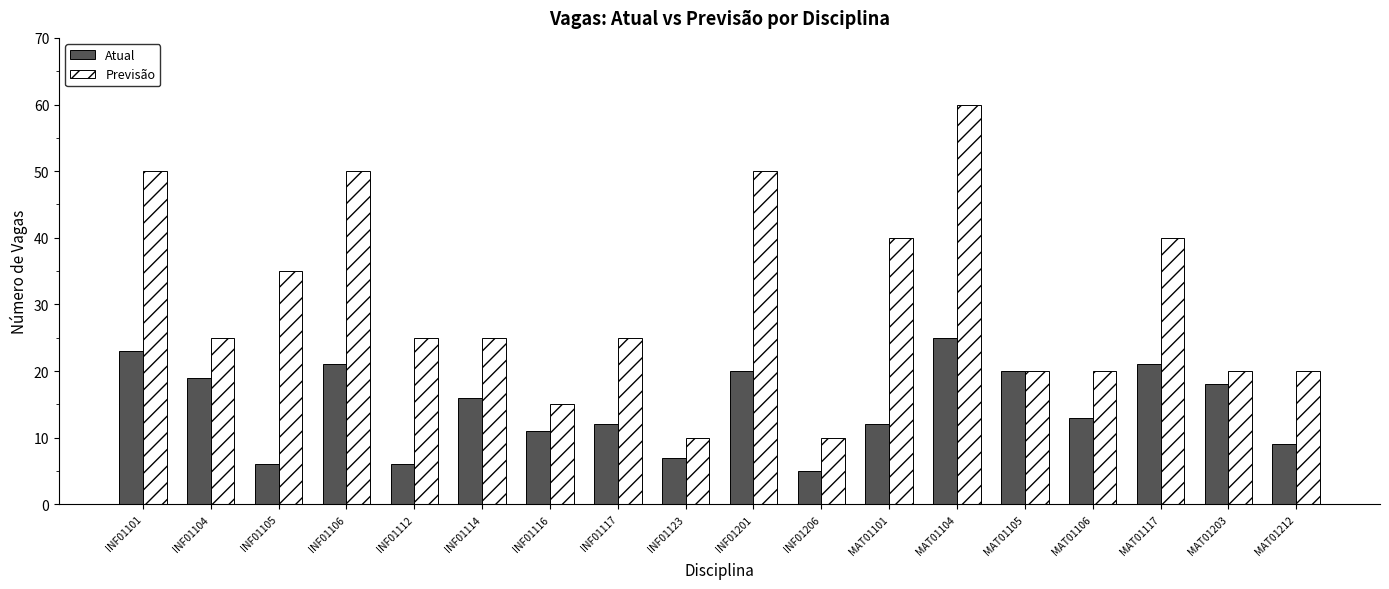

Is the value of Atual at INF01114 greater than the value of Previsão at INF01101?

No